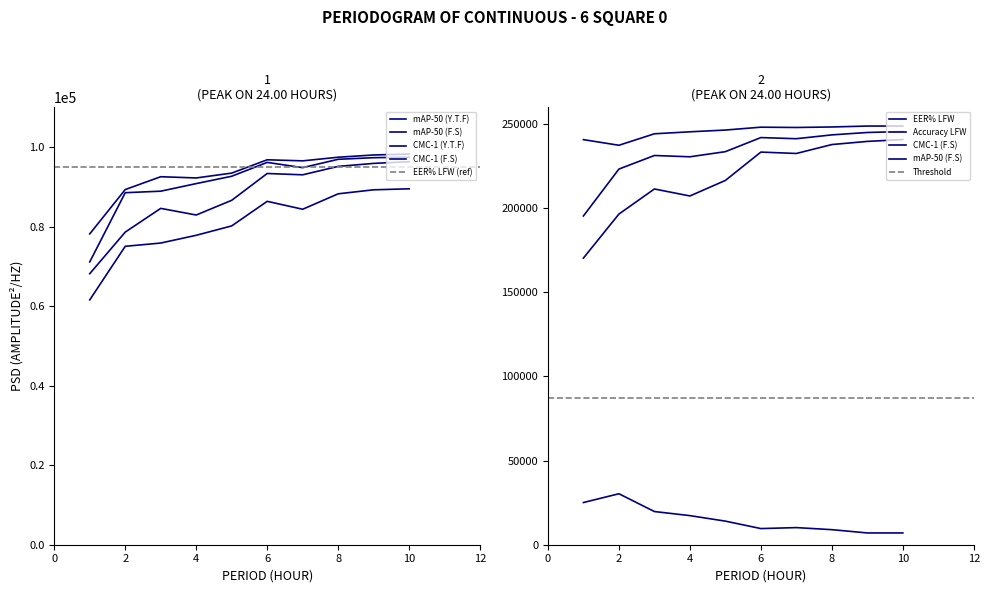

What is the sum of all Accuracy LFW values?

2456775